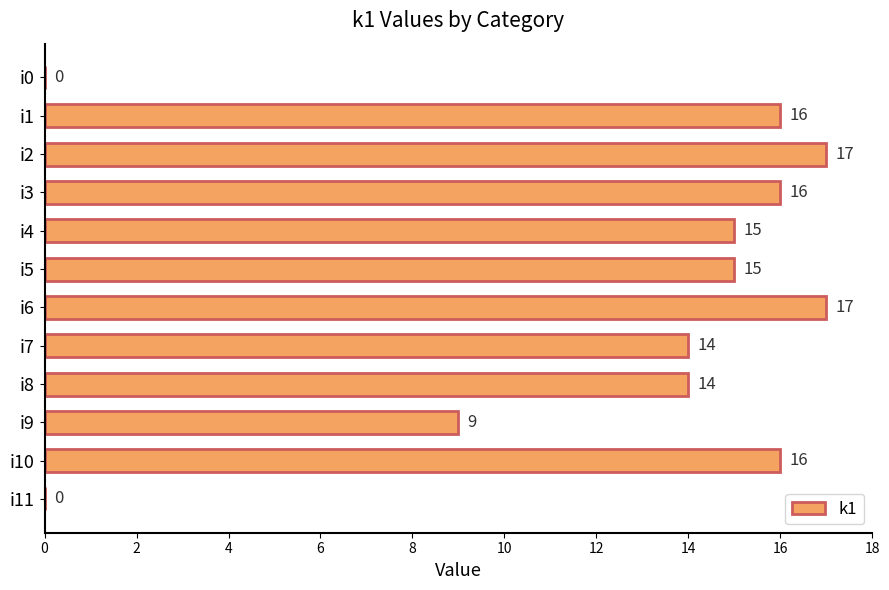

The value at i4 is 15. True or false?

True